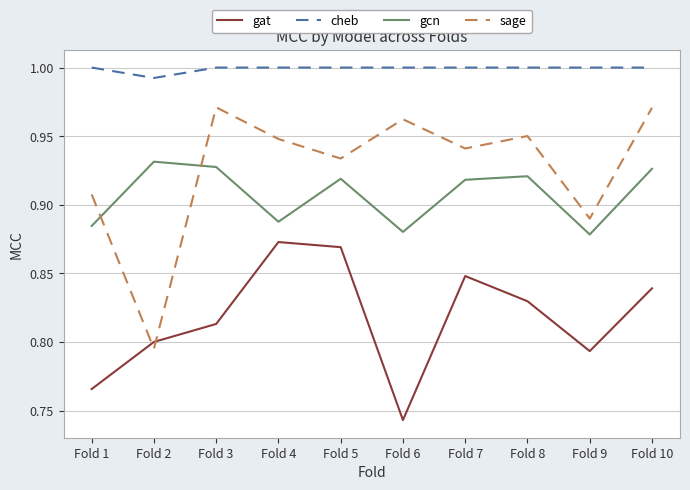

Where is gat nearest to the value 0?

Fold 6